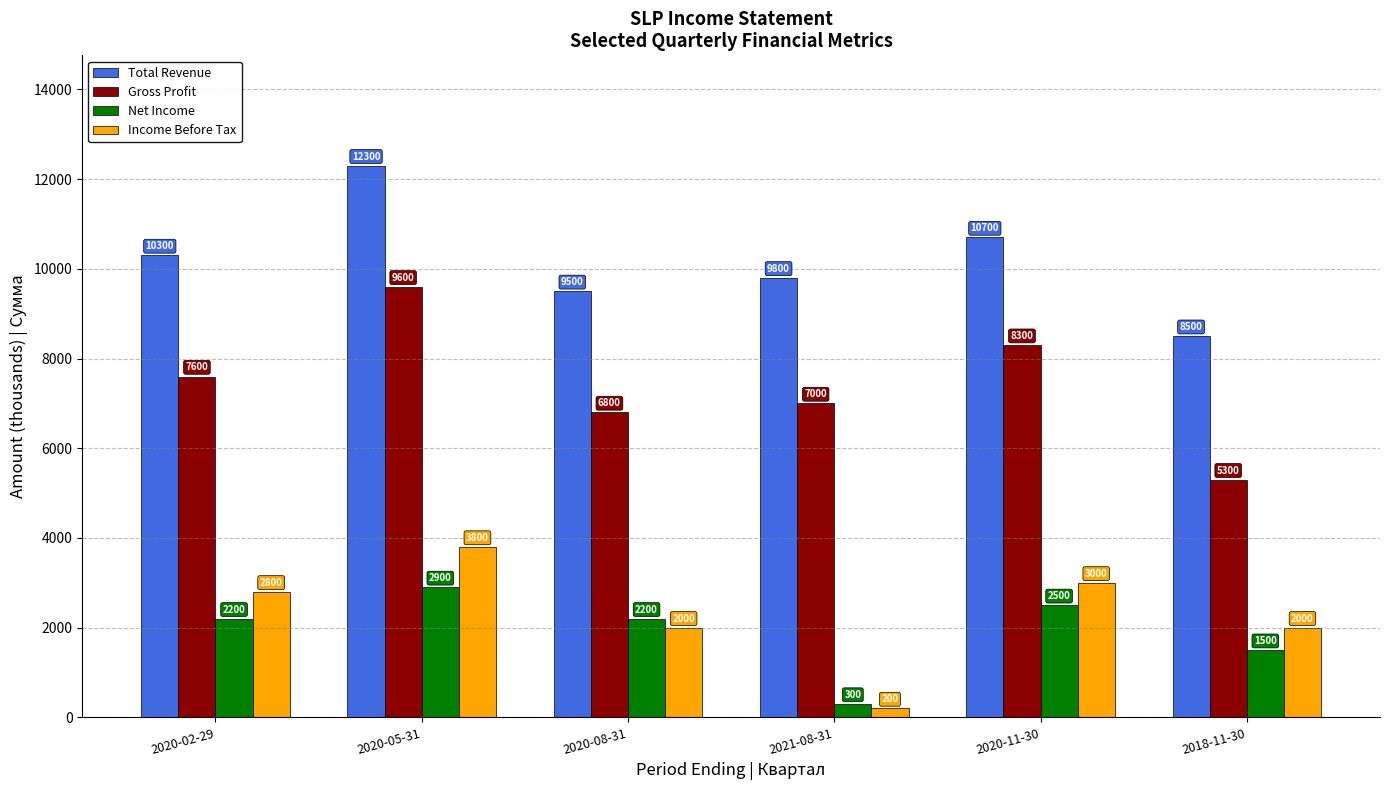

What is the greatest value displayed?

12300